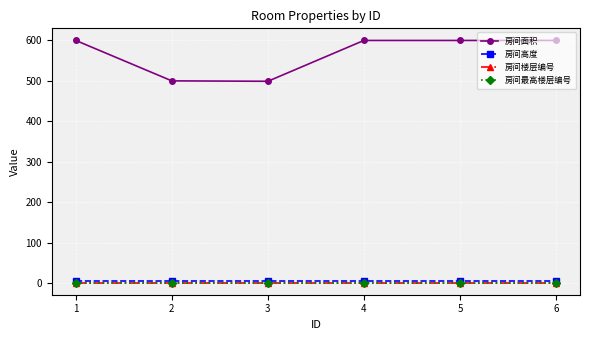

Is this an area chart (filled region under the line)?

No